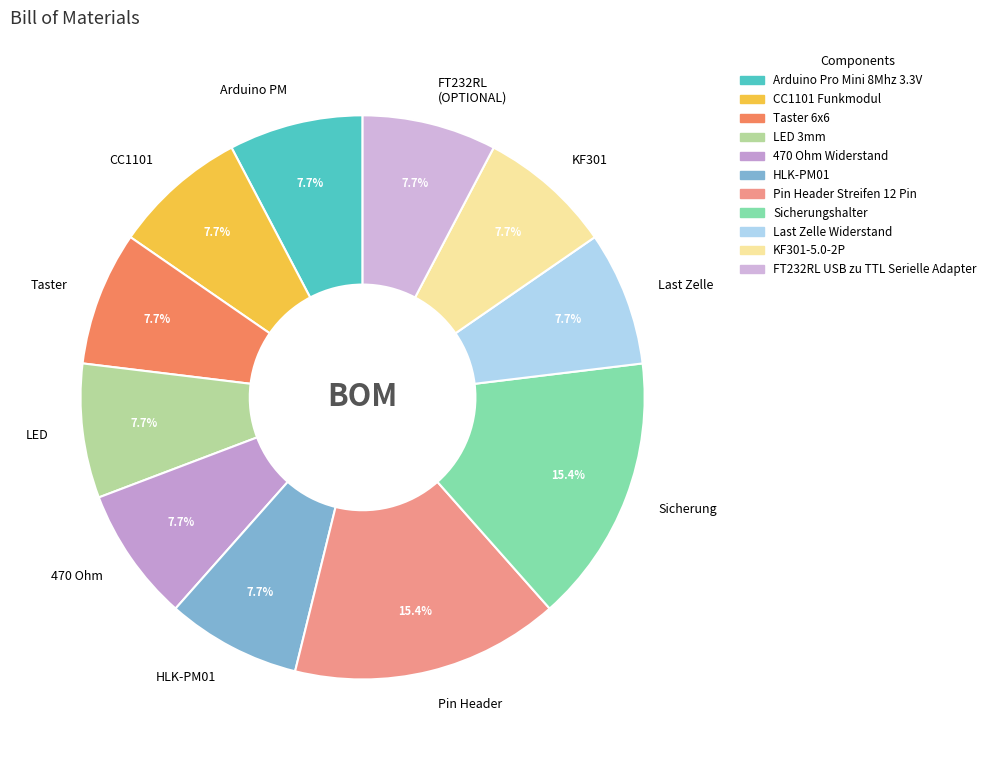

Combined, what portion of the pie is Pin Header and Sicherung?

30.8%